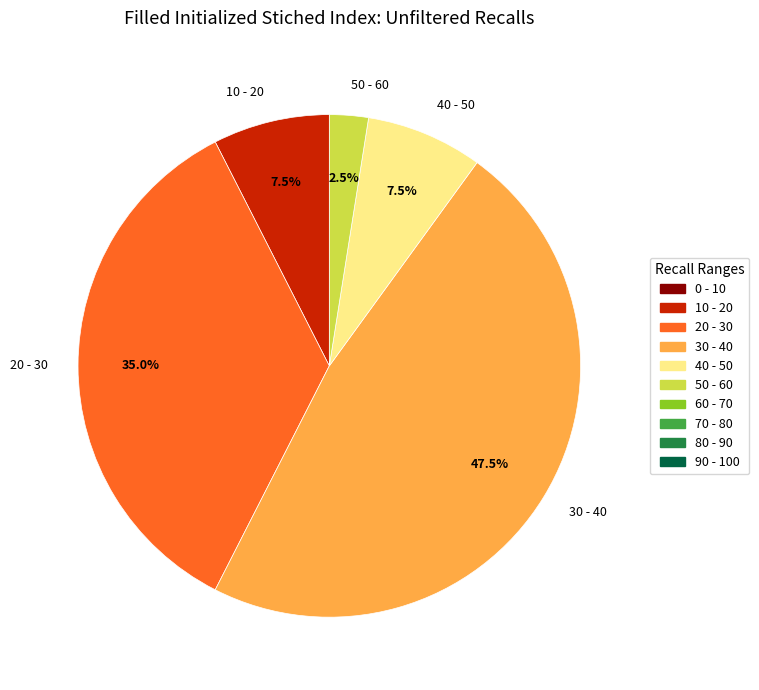

Does any single category account for the majority?

No